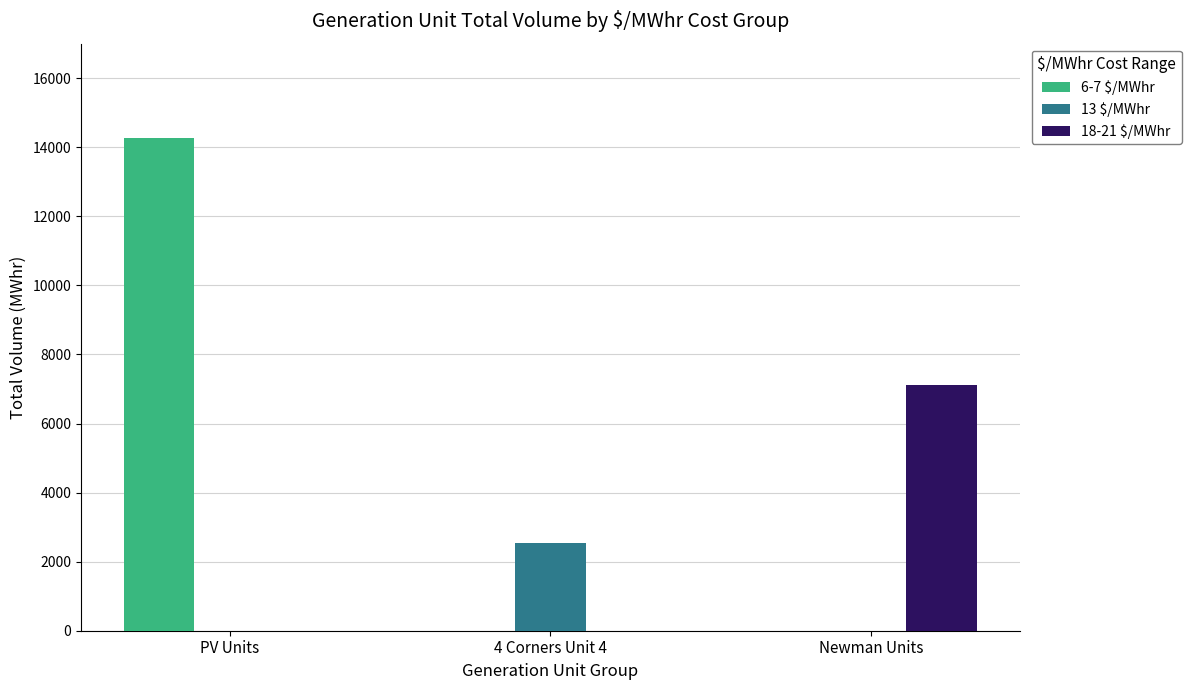

The value of 6-7 $/MWhr at Newman Units is 0. True or false?

True